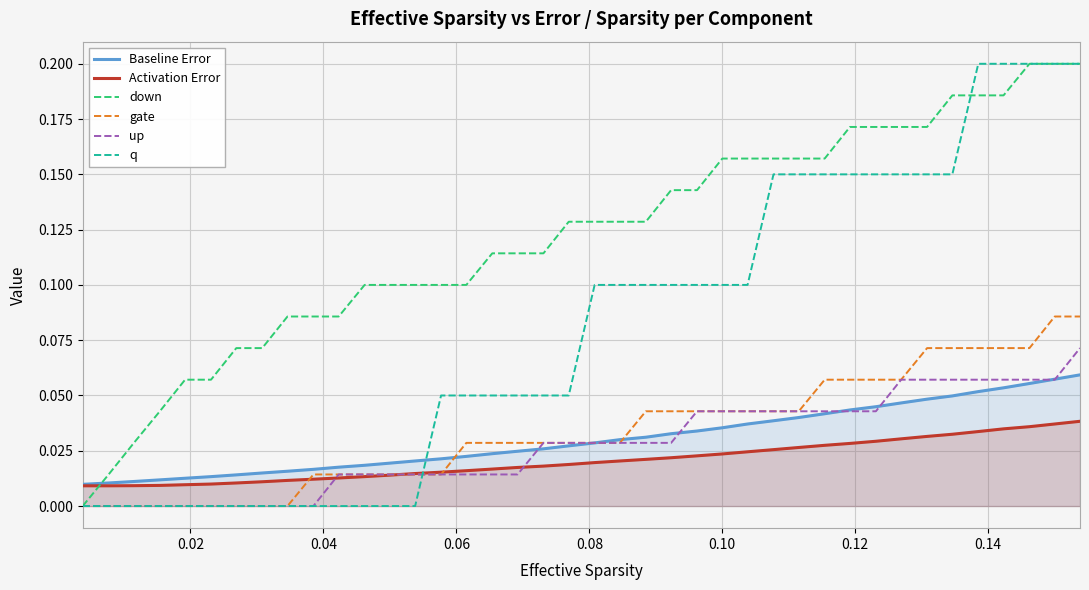

Reading left to right, transcribe all the data shown in this chart.

Baseline Error: 0.0	0.0	0.0	0.0	0.0	0.0	0.0	0.0	0.0	0.0	0.0	0.0	0.0	0.0	0.0	0.0	0.0	0.0	0.0	0.0	0.0	0.0	0.0	0.0	0.0	0.0	0.0	0.0	0.0	0.0	0.0	0.0	0.0	0.0	0.0	0.1	0.1	0.1	0.1	0.1
Activation Error: 0.0	0.0	0.0	0.0	0.0	0.0	0.0	0.0	0.0	0.0	0.0	0.0	0.0	0.0	0.0	0.0	0.0	0.0	0.0	0.0	0.0	0.0	0.0	0.0	0.0	0.0	0.0	0.0	0.0	0.0	0.0	0.0	0.0	0.0	0.0	0.0	0.0	0.0	0.0	0.0
down: 0.0	0.0	0.0	0.0	0.1	0.1	0.1	0.1	0.1	0.1	0.1	0.1	0.1	0.1	0.1	0.1	0.1	0.1	0.1	0.1	0.1	0.1	0.1	0.1	0.1	0.2	0.2	0.2	0.2	0.2	0.2	0.2	0.2	0.2	0.2	0.2	0.2	0.2	0.2	0.2
gate: 0.0	0.0	0.0	0.0	0.0	0.0	0.0	0.0	0.0	0.0	0.0	0.0	0.0	0.0	0.0	0.0	0.0	0.0	0.0	0.0	0.0	0.0	0.0	0.0	0.0	0.0	0.0	0.0	0.0	0.1	0.1	0.1	0.1	0.1	0.1	0.1	0.1	0.1	0.1	0.1
up: 0.0	0.0	0.0	0.0	0.0	0.0	0.0	0.0	0.0	0.0	0.0	0.0	0.0	0.0	0.0	0.0	0.0	0.0	0.0	0.0	0.0	0.0	0.0	0.0	0.0	0.0	0.0	0.0	0.0	0.0	0.0	0.0	0.1	0.1	0.1	0.1	0.1	0.1	0.1	0.1
q: 0.0	0.0	0.0	0.0	0.0	0.0	0.0	0.0	0.0	0.0	0.0	0.0	0.0	0.0	0.1	0.1	0.1	0.1	0.1	0.1	0.1	0.1	0.1	0.1	0.1	0.1	0.1	0.1	0.1	0.1	0.1	0.1	0.1	0.1	0.1	0.2	0.2	0.2	0.2	0.2